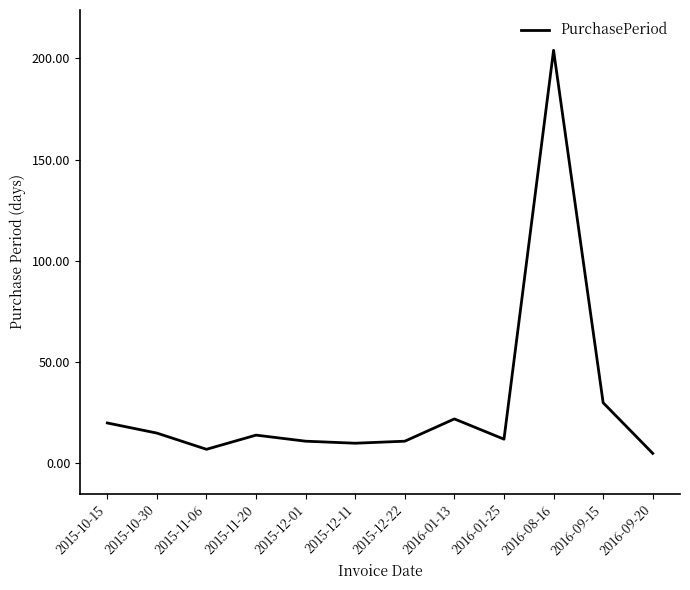

Does the chart display data point markers on the line(s)?

No